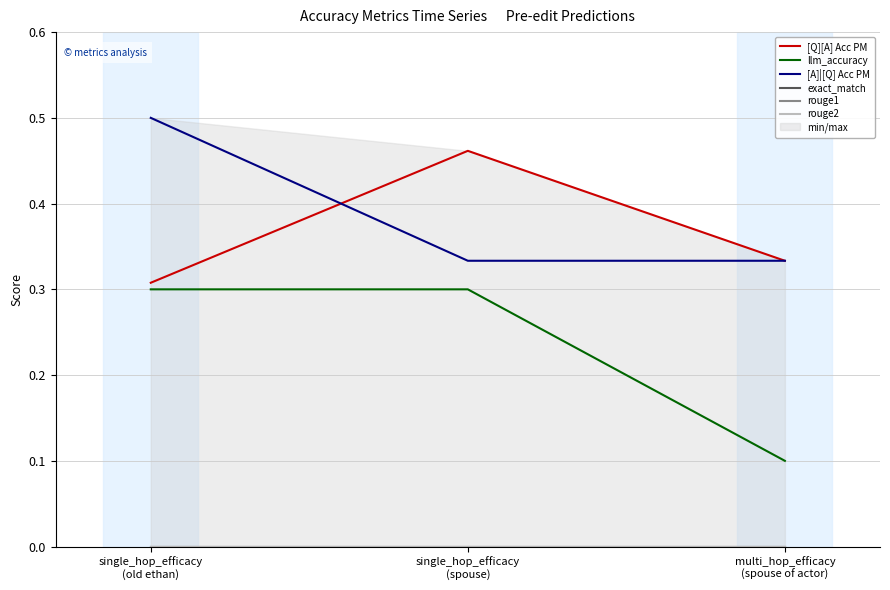

List the labels in order of rouge2 value, largest first.

single_hop_efficacy
(old ethan), single_hop_efficacy
(spouse), multi_hop_efficacy
(spouse of actor)